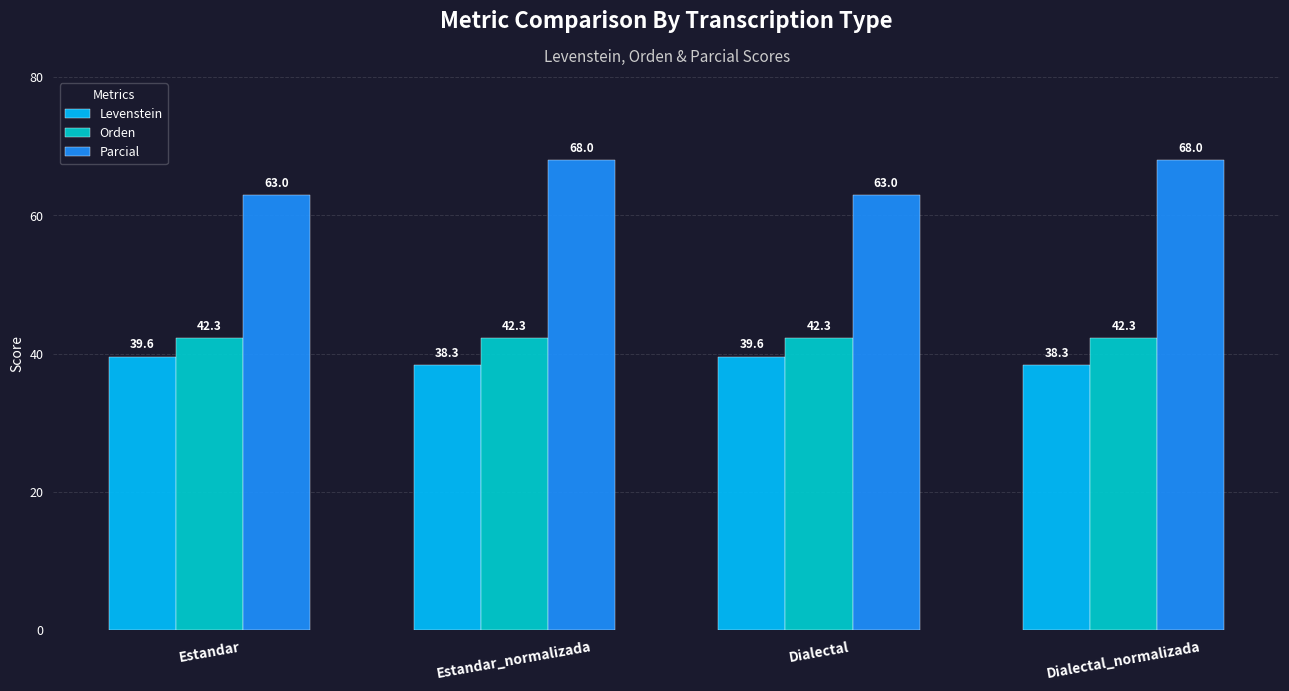

How many data points does each series have?

4